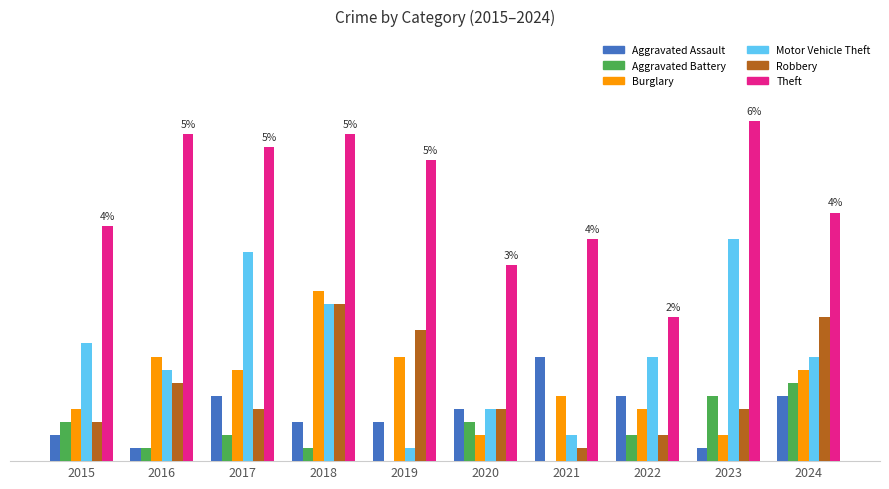

What are all the series names shown in the legend?

Aggravated Assault, Aggravated Battery, Burglary, Motor Vehicle Theft, Robbery, Theft